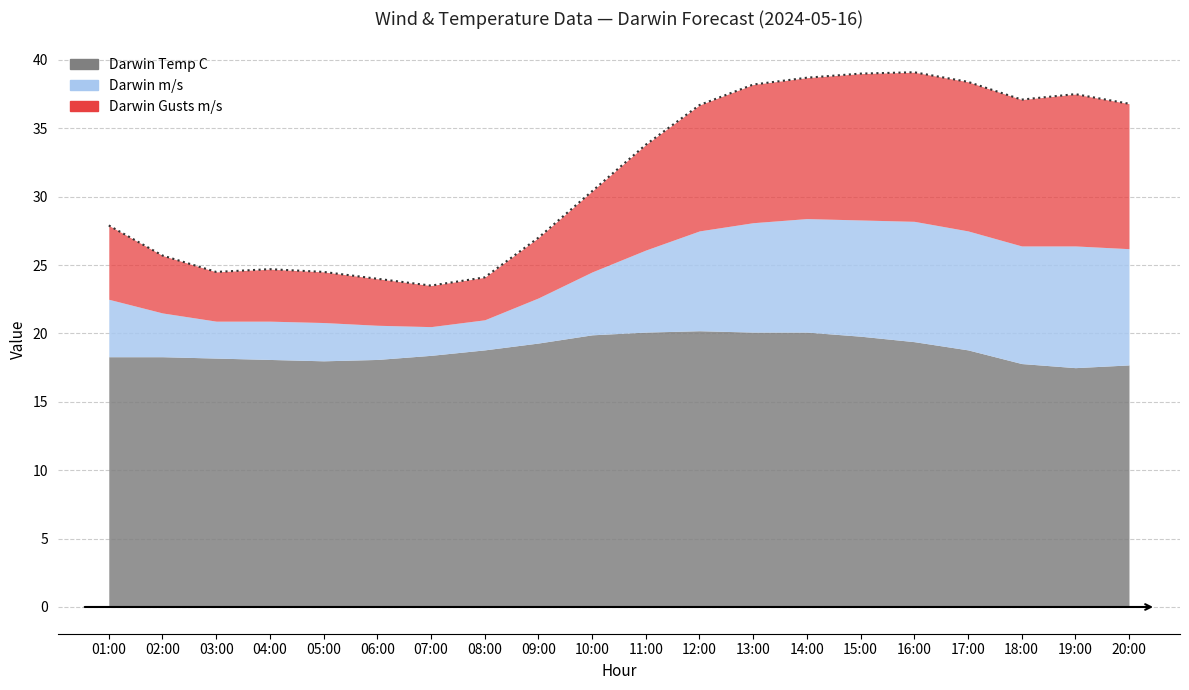

True or false: Darwin Gusts m/s and Darwin Temp C cross at least once.

False